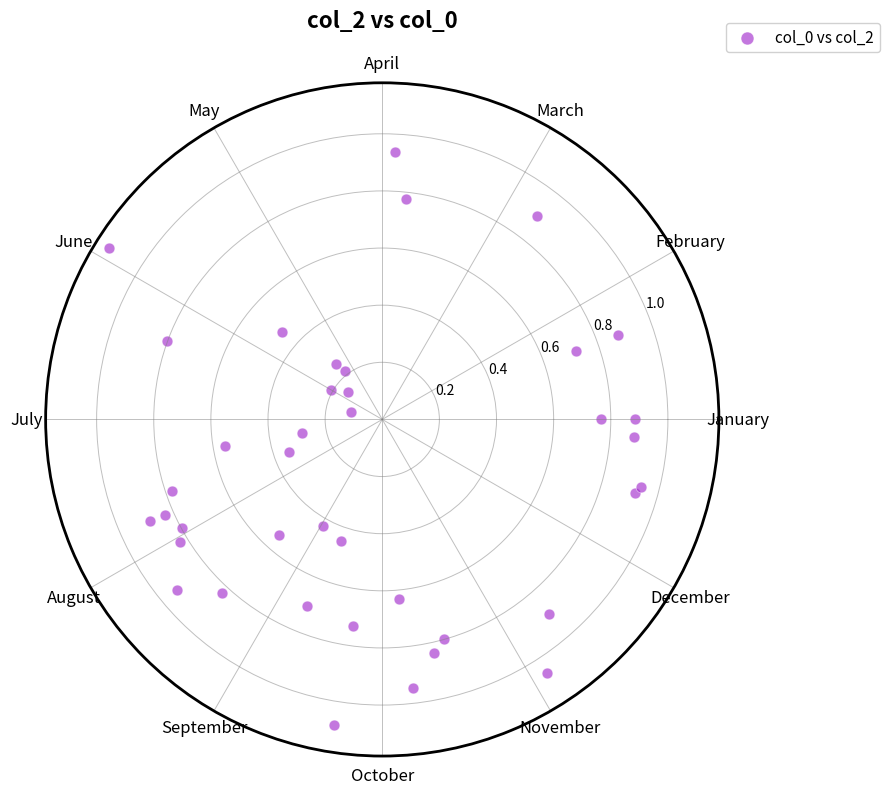

What is the range of X values (max minus min)?

6.3